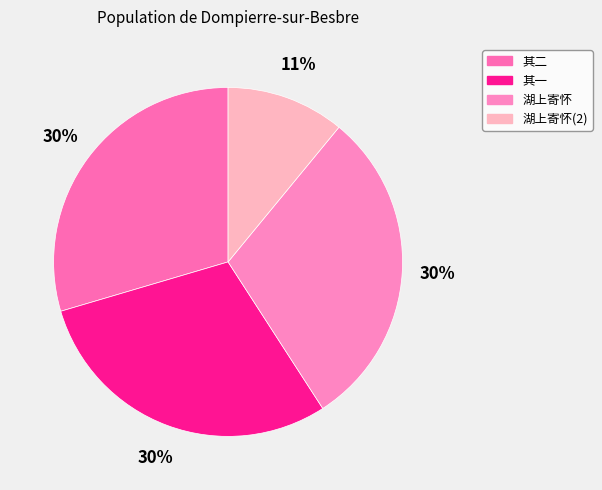

Count the number of slices in the pie.

4